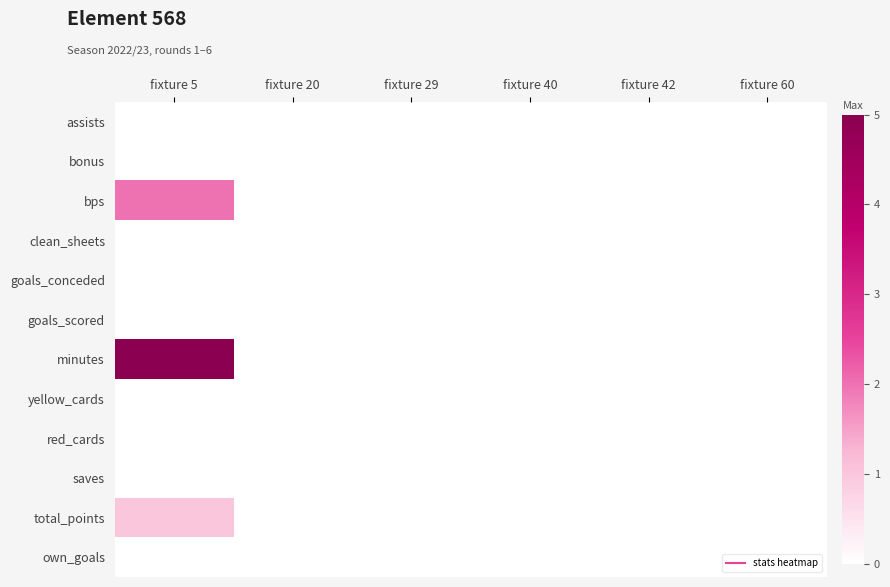

At which category is the sum across all series the highest?

fixture 5